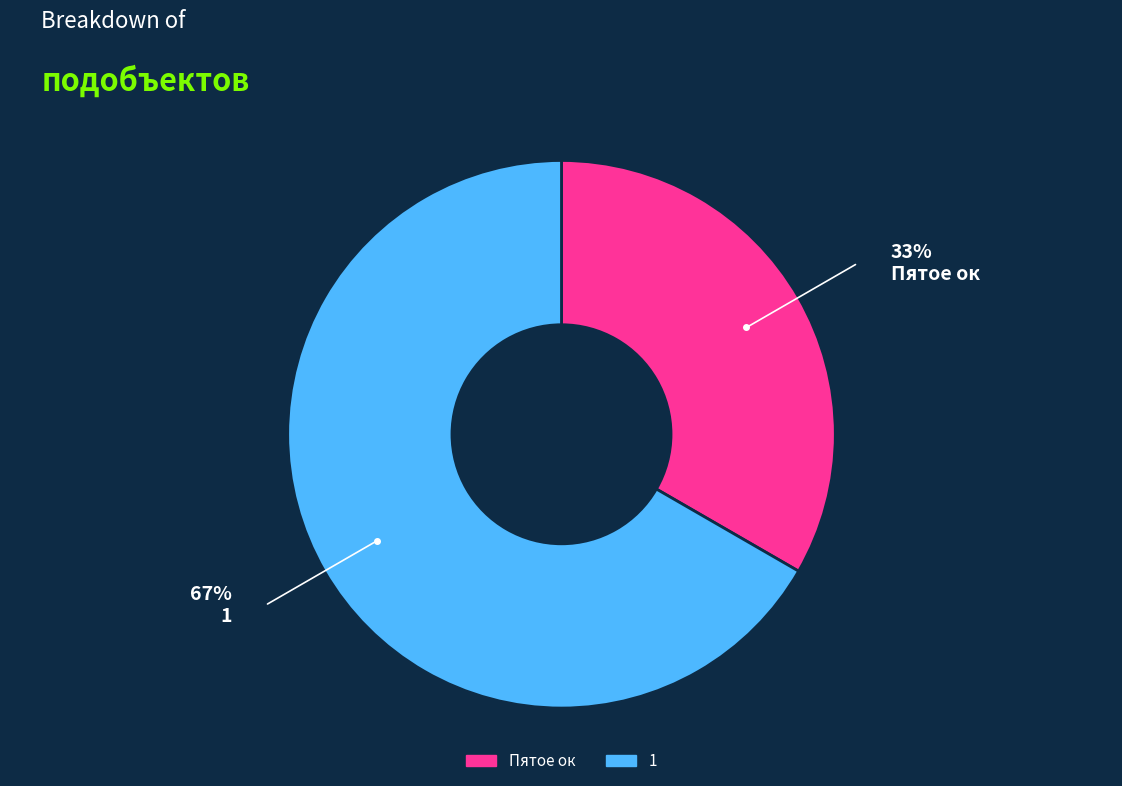

Does Пятое ок account for over 50% of the chart?

No